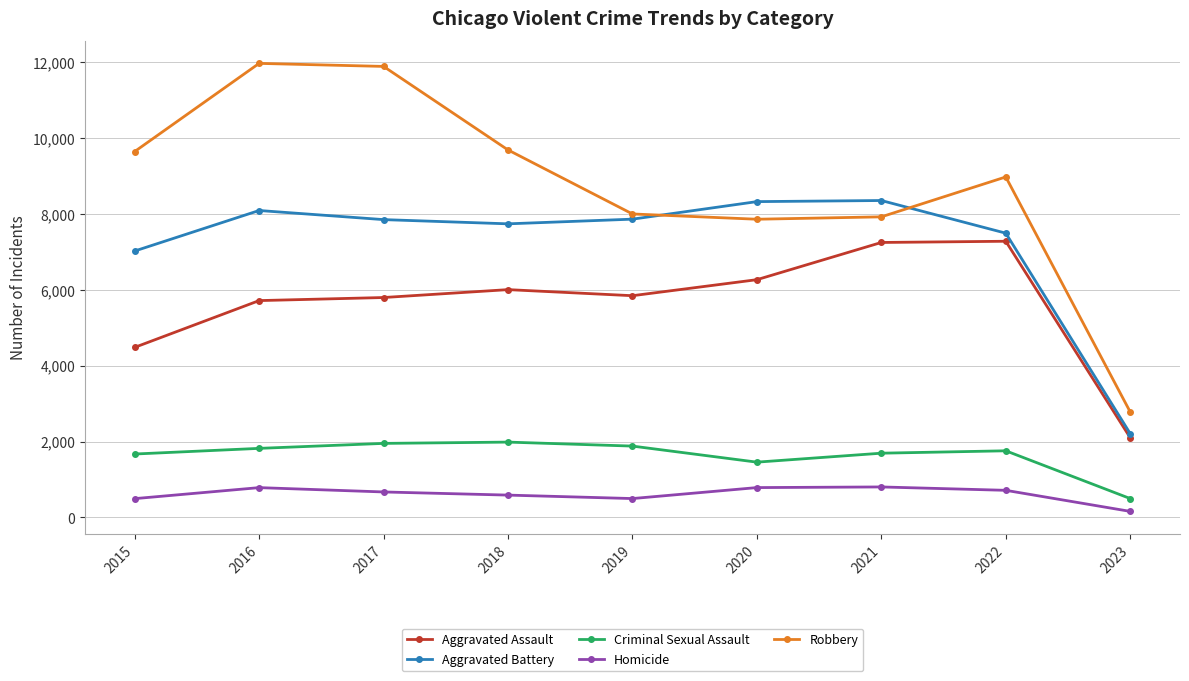

What is the difference between the maximum and second lowest values in the Aggravated Assault series?

2795